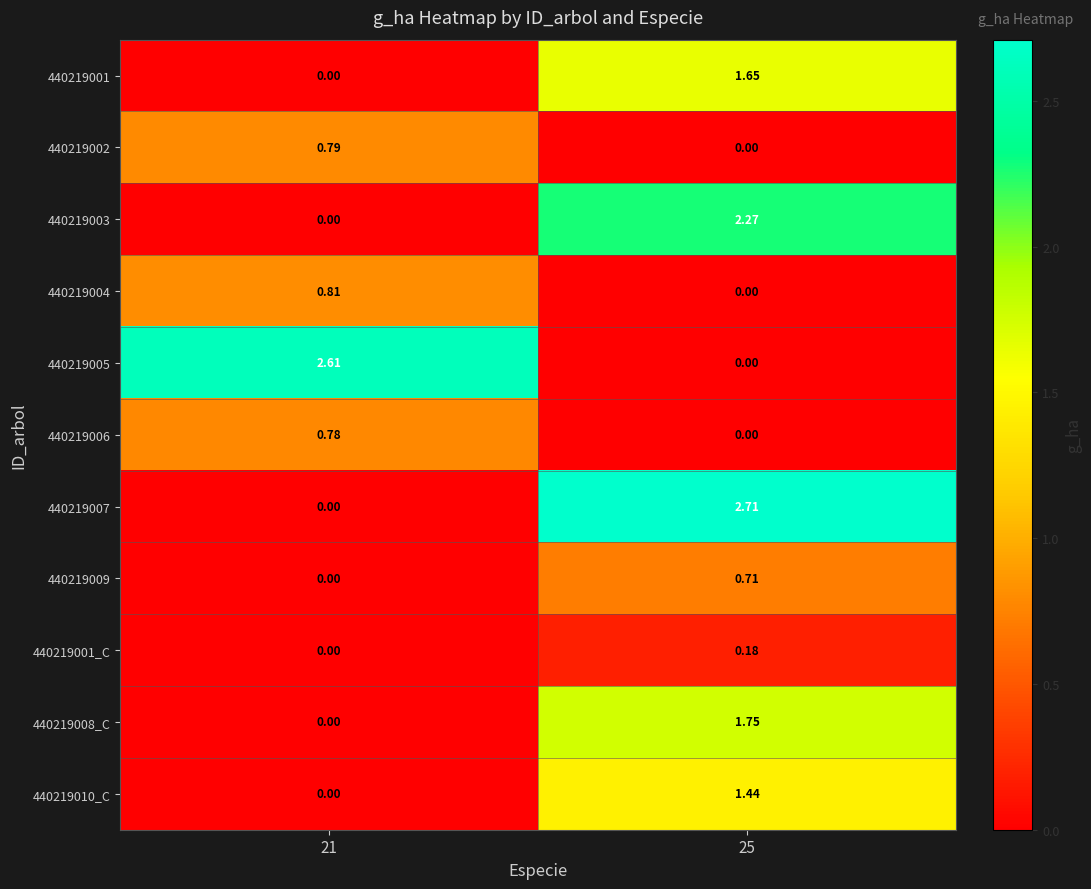

Is the value of 440219010_C at 21 greater than the value of 440219002 at 21?

No